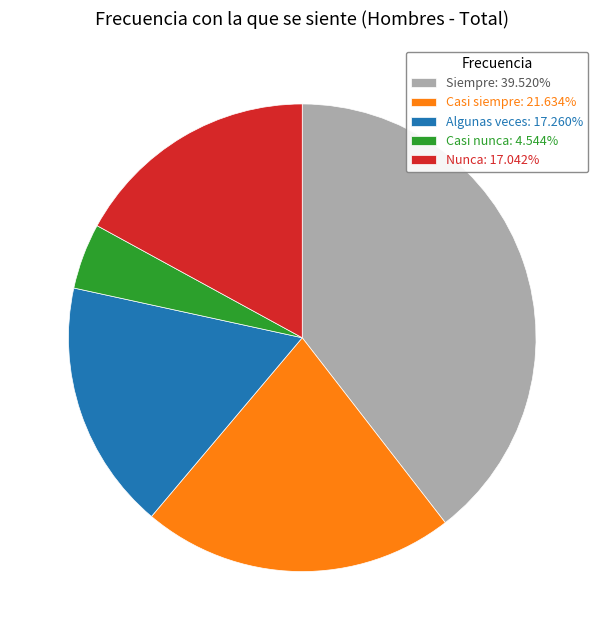

The Casi siempre slice represents 8% of the pie. True or false?

False